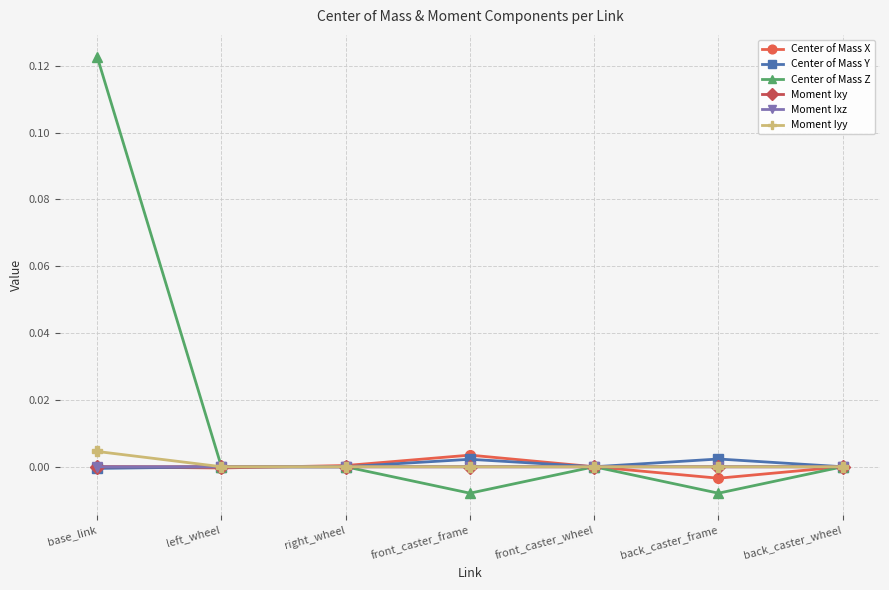

True or false: Moment Ixz and Center of Mass X intersect in this chart.

True